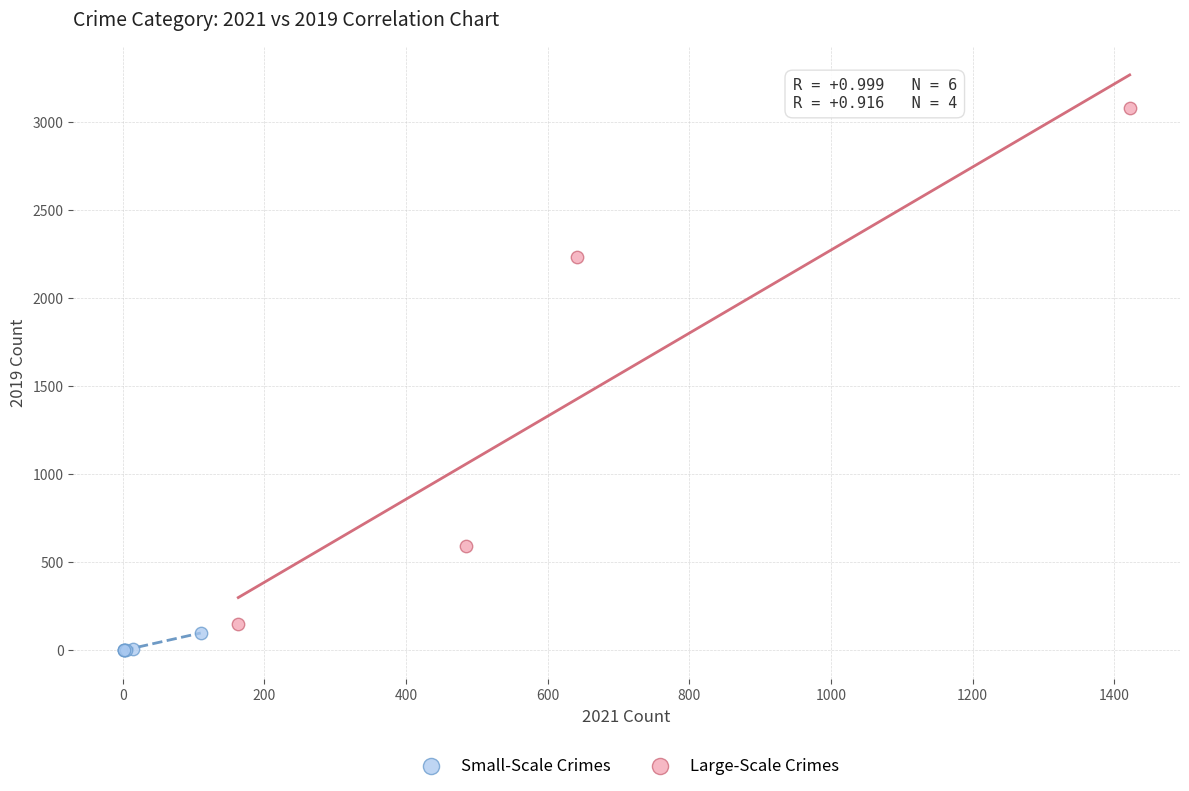

Which series has the largest Y range (max minus min)?

Large-Scale Crimes